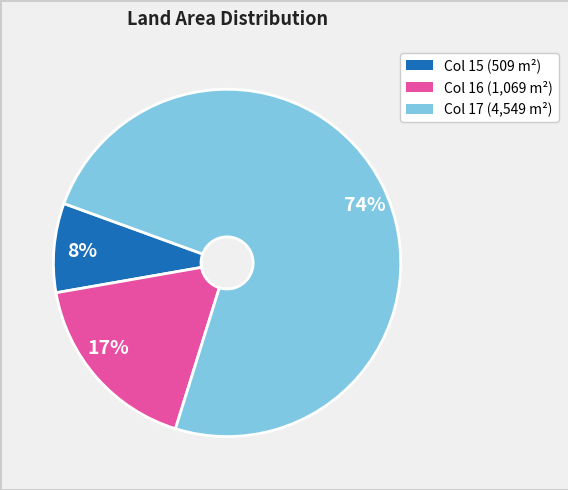

The 17% slice represents 17% of the pie. True or false?

True